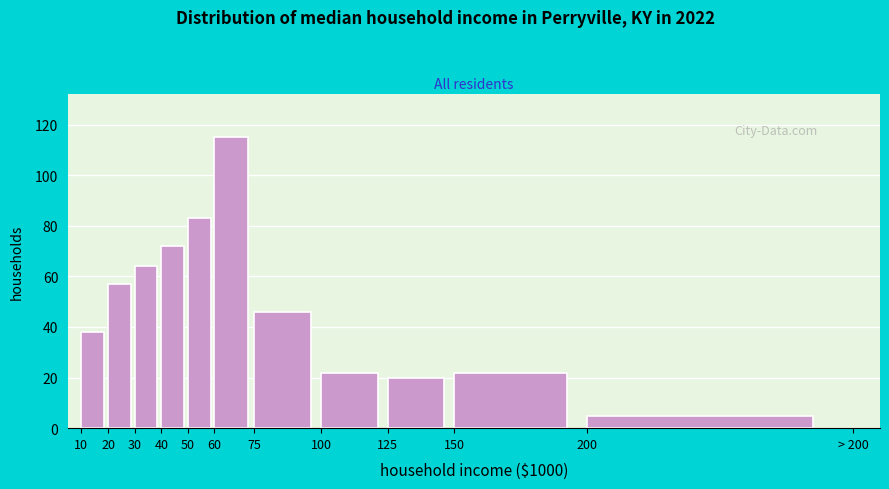

Reading left to right, extract all data points from this chart.

10=38	20=57	30=64	40=72	50=83	60=115	75=46	100=22	125=20	150=22	200=5